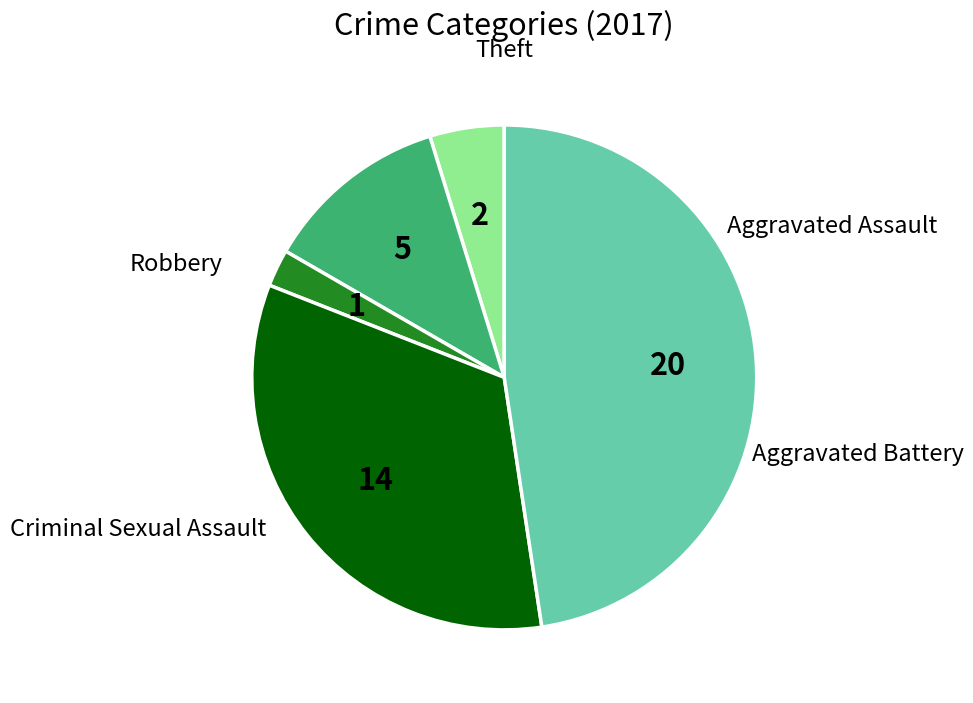

The Aggravated Battery slice represents 24% of the pie. True or false?

False